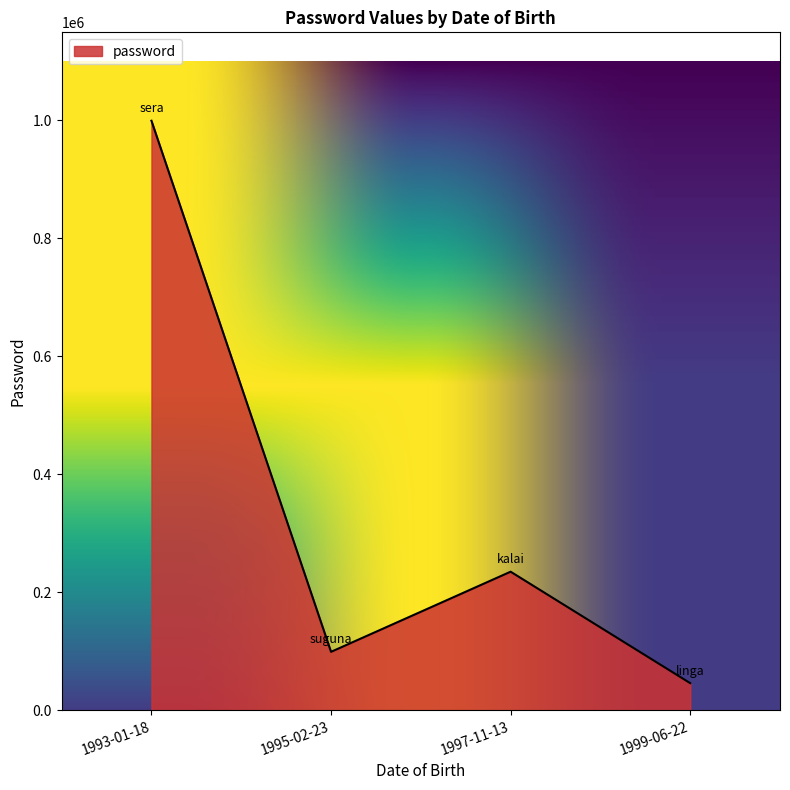

List the labels in order of value, smallest first.

1999-06-22, 1995-02-23, 1997-11-13, 1993-01-18